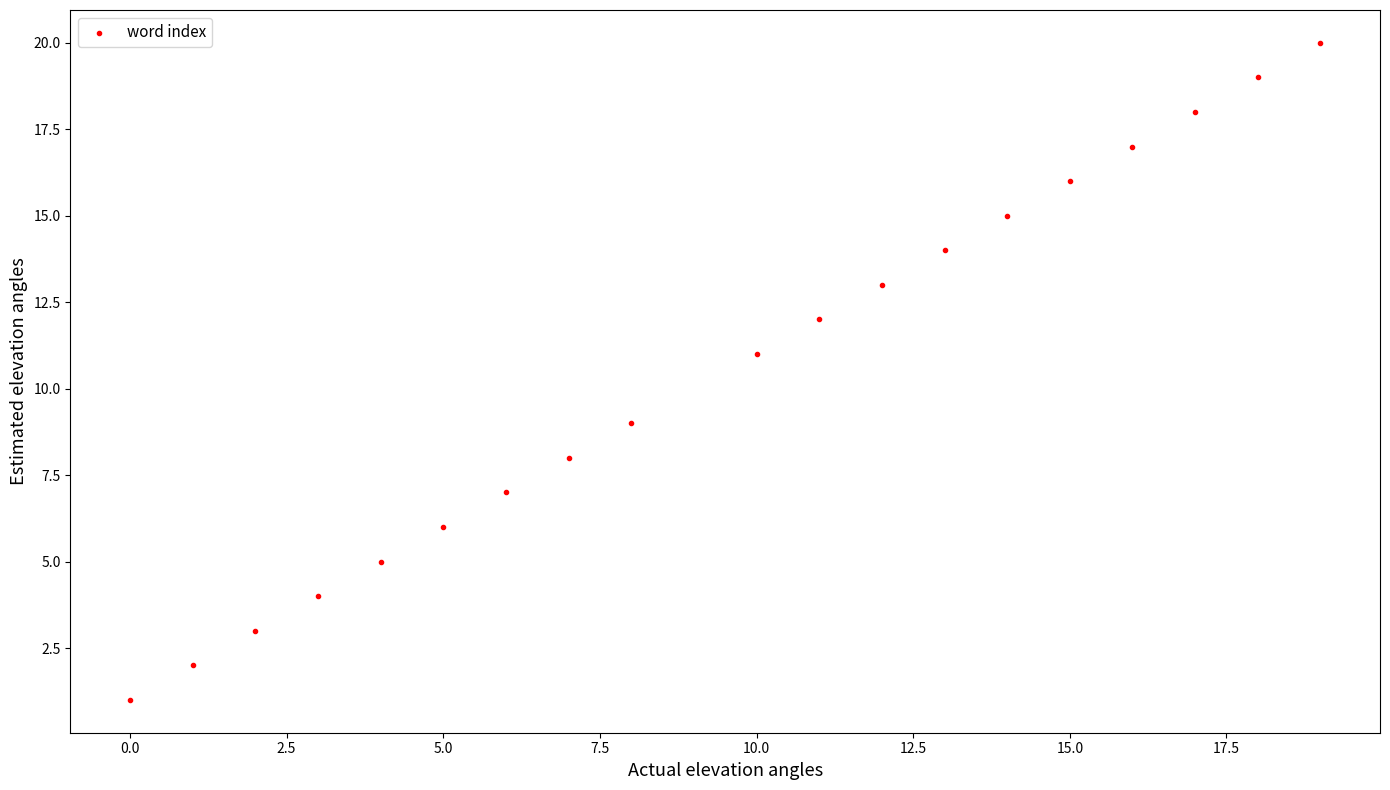

What is the range of Y values (max minus min)?

19